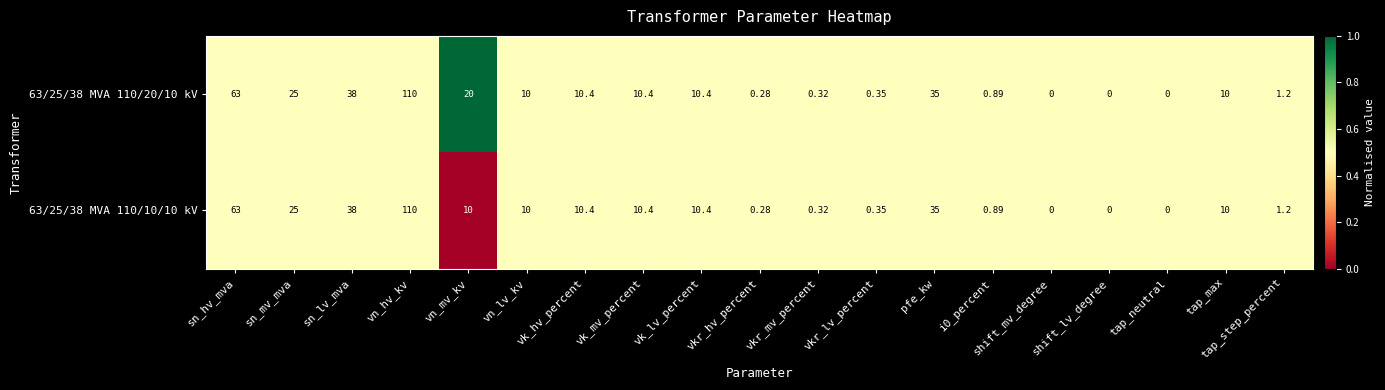

What is the total value across all series at tap_step_percent?

2.4